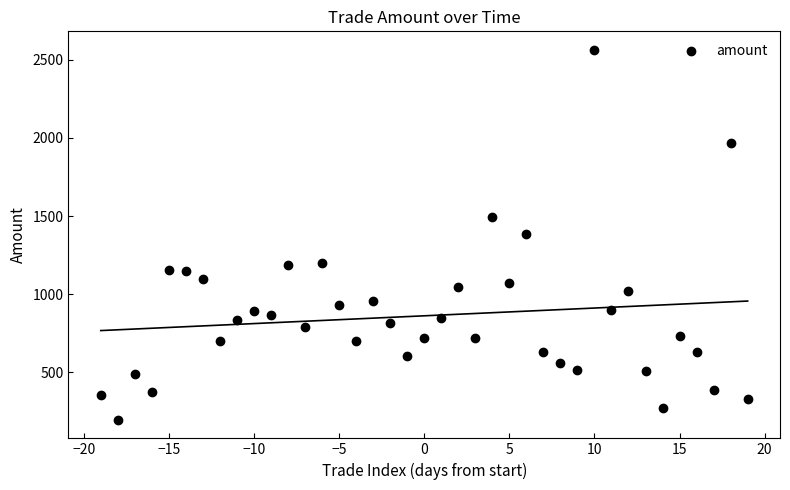

What is the range of X values (max minus min)?

38.0